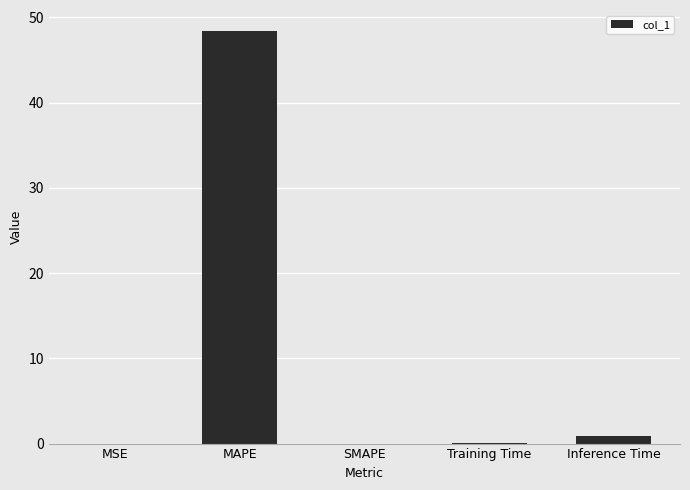

What is the sum of all values?

49.4